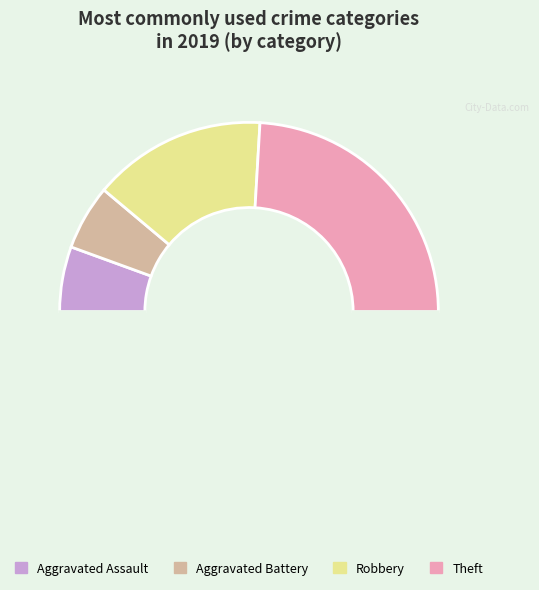

Count the number of slices in the pie.

5